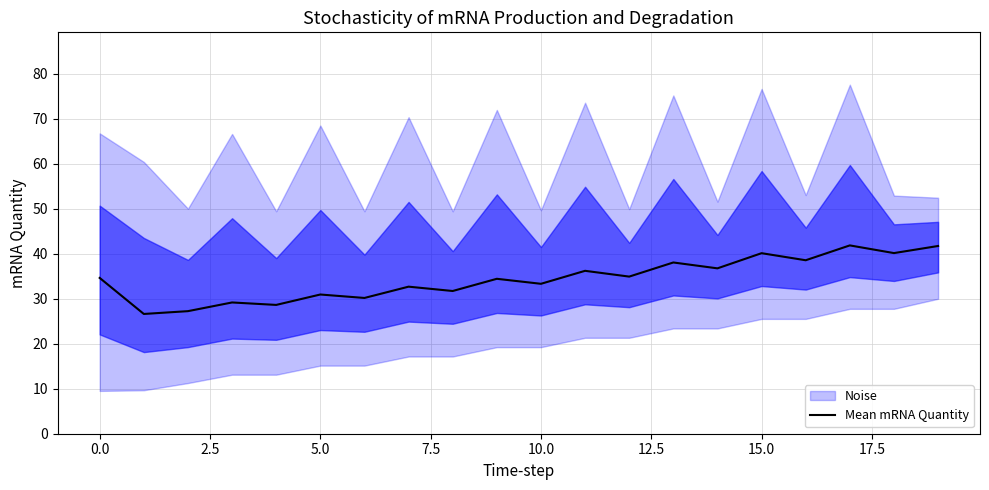

Reading right to left, list all the values displayed in this chart.

41.7	40.1	41.9	38.6	40.1	36.8	38.1	34.9	36.2	33.3	34.4	31.7	32.7	30.2	30.9	28.6	29.2	27.2	26.6	34.6